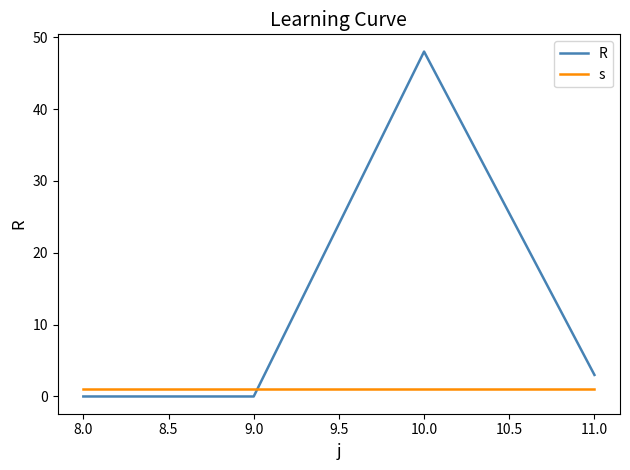

What is the average value of the s series?

1.0